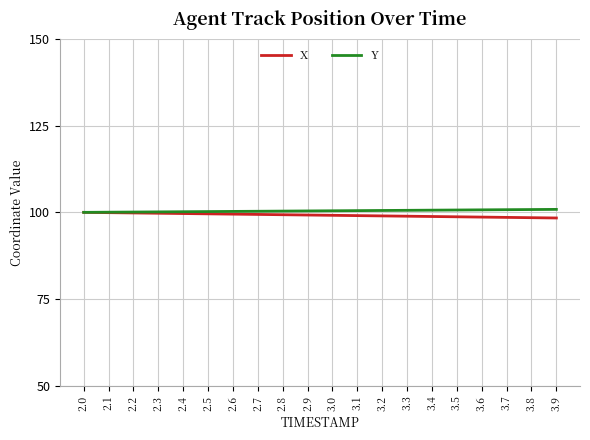

What position from the right is 3.1?

9